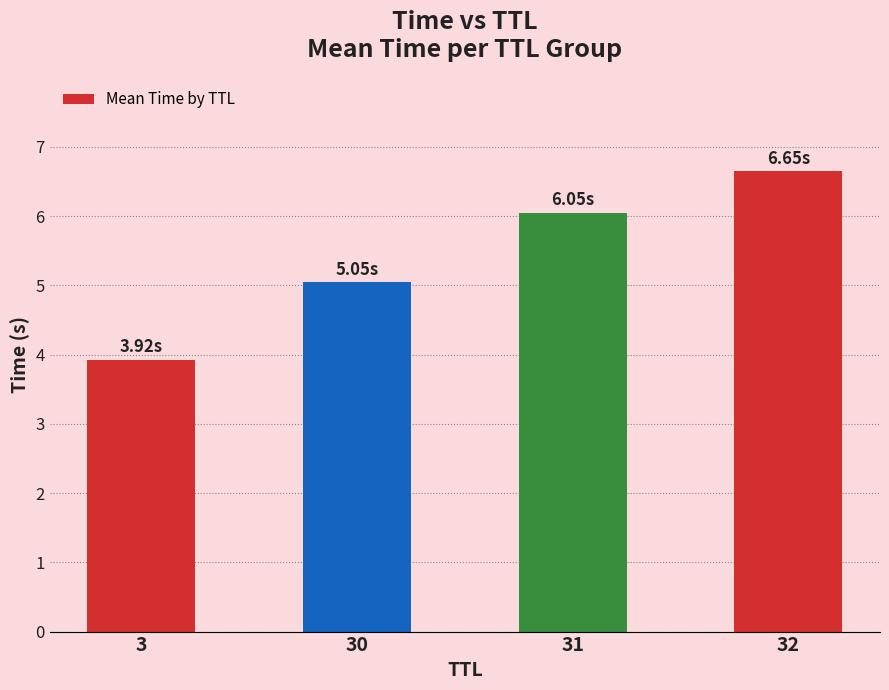

What is the smallest value displayed?

3.9